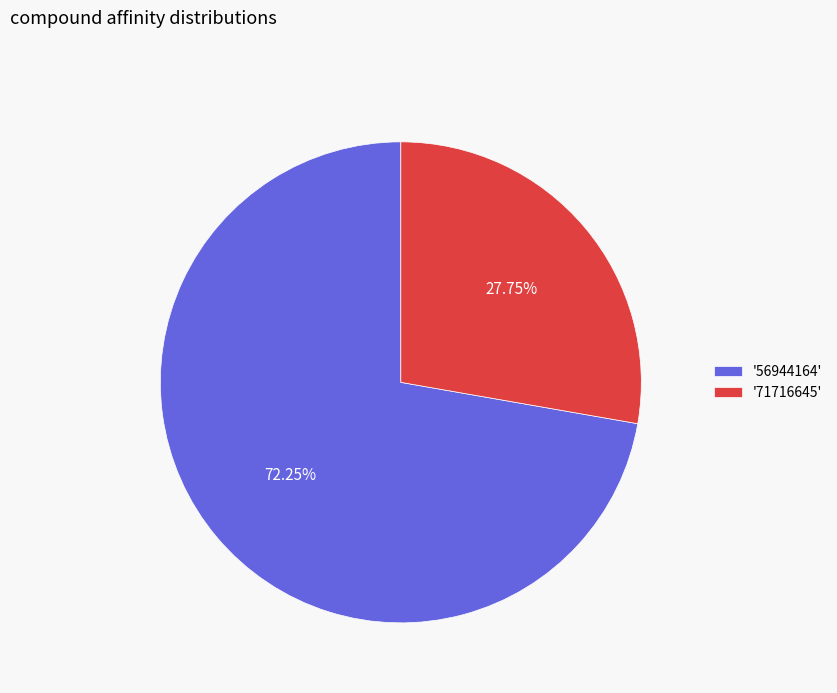

What is the ratio of the value at '71716645' to the value at '56944164'?

0.4